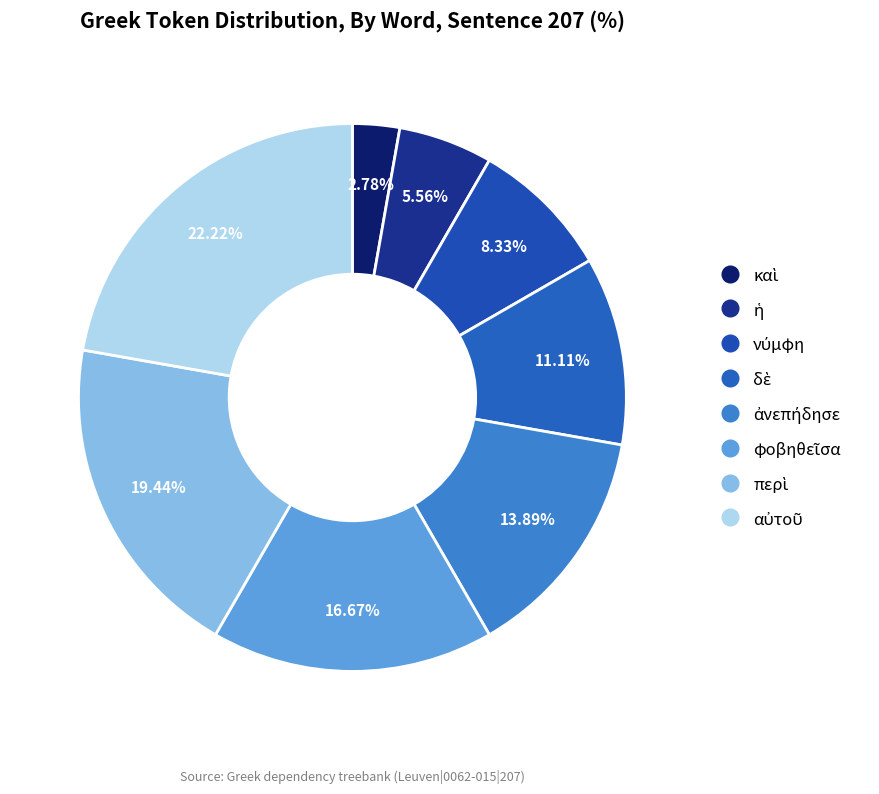

Combined, do φοβηθεῖσα and ἡ account for over 50%?

No